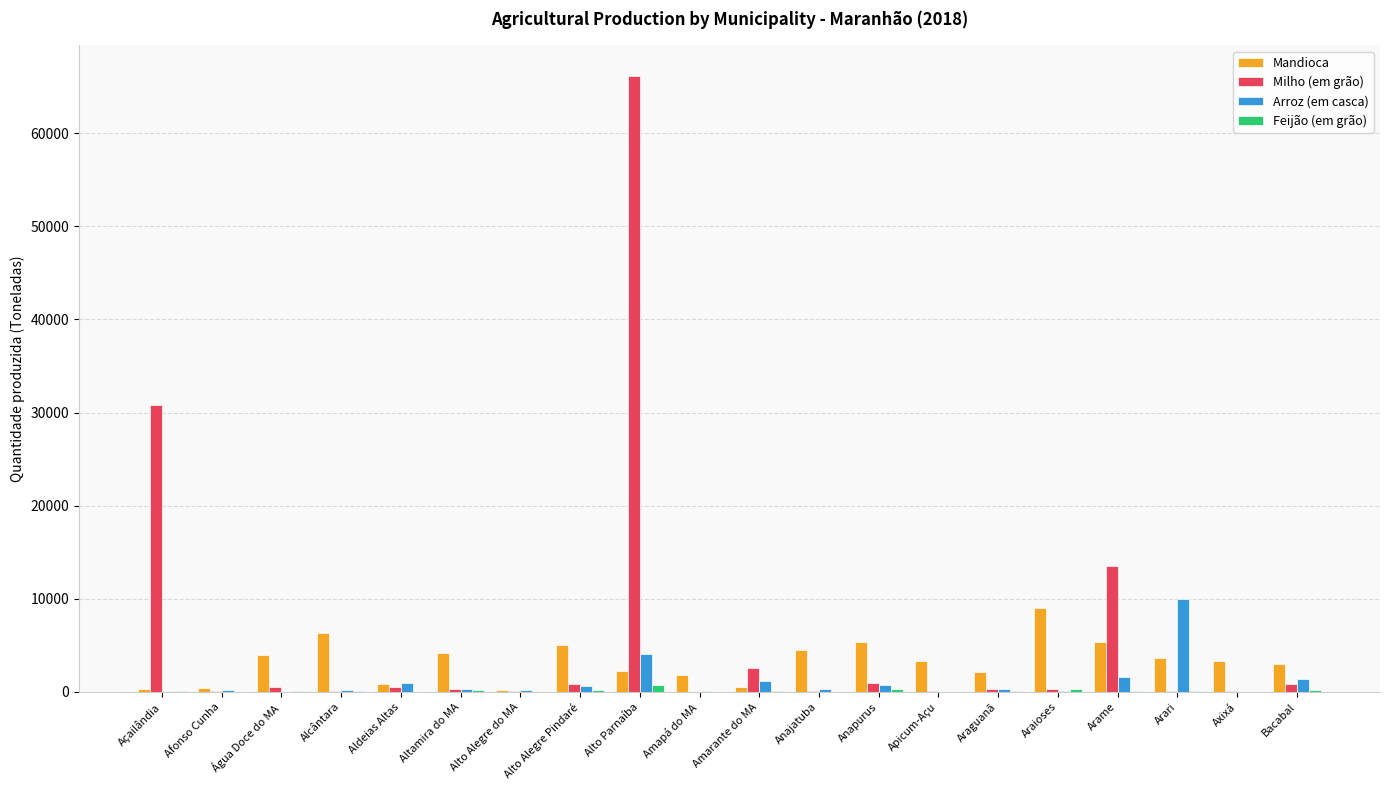

What is the highest value of the Milho (em grão) series?

66116